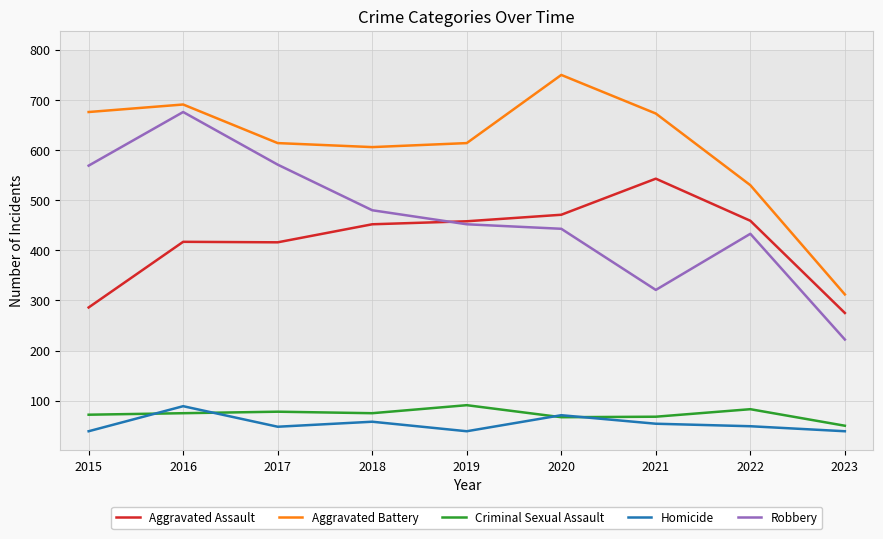

At how many categories does at least one series exceed 602?

7